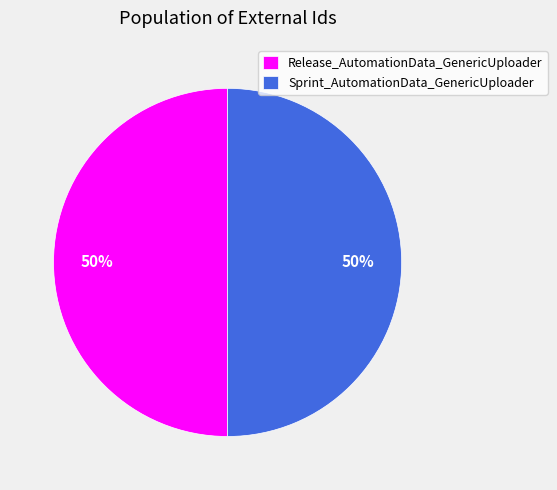

Combined, do Release_AutomationData_GenericUploader and Sprint_AutomationData_GenericUploader account for over 50%?

Yes